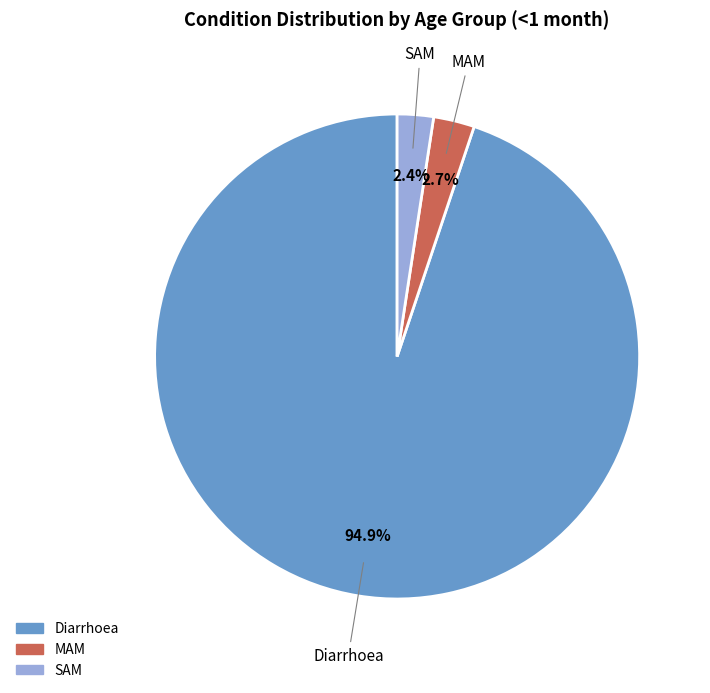

Which slice represents more than half of the pie?

Diarrhoea